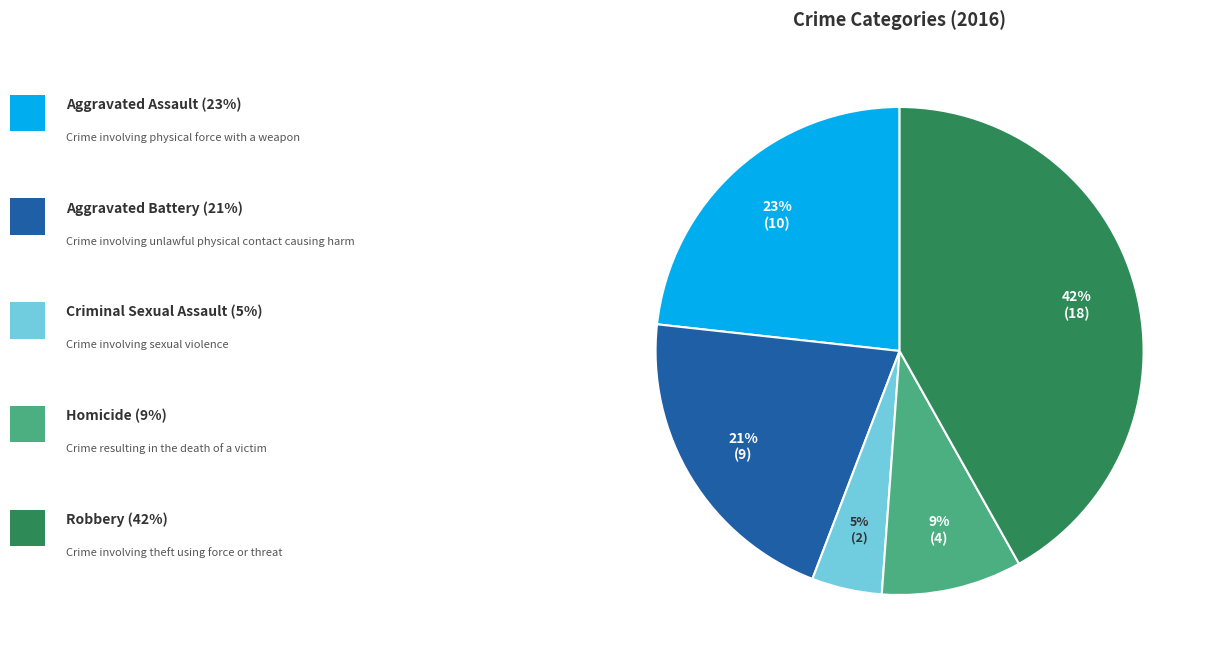

How many segments does this pie chart have?

5